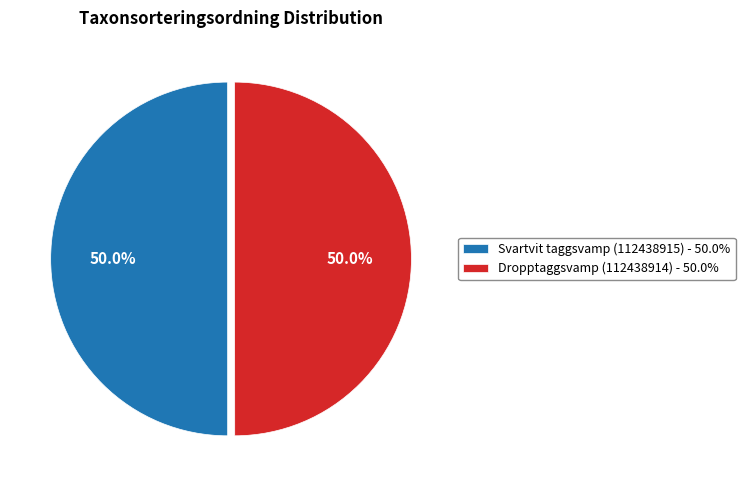

What percentage do Svartvit taggsvamp (112438915) and Dropptaggsvamp (112438914) together represent?

100.0%